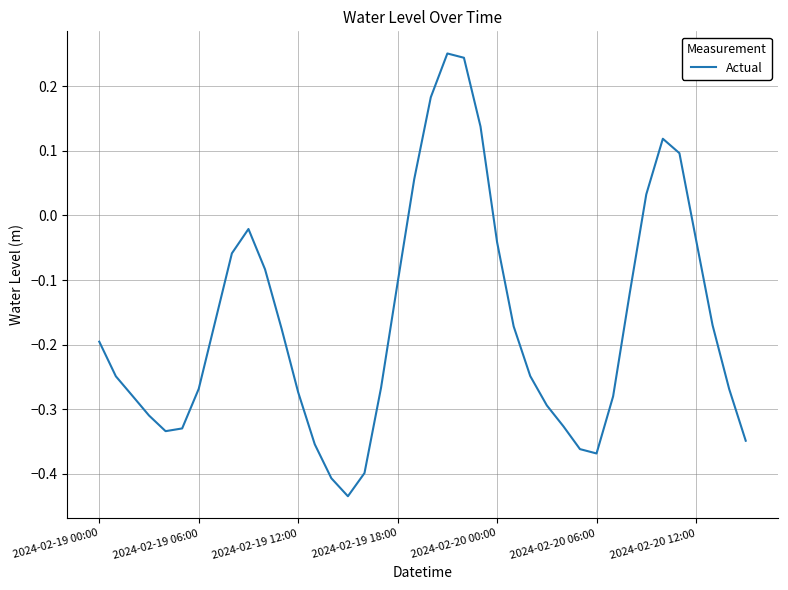

What is the difference between the maximum and minimum values?

0.7